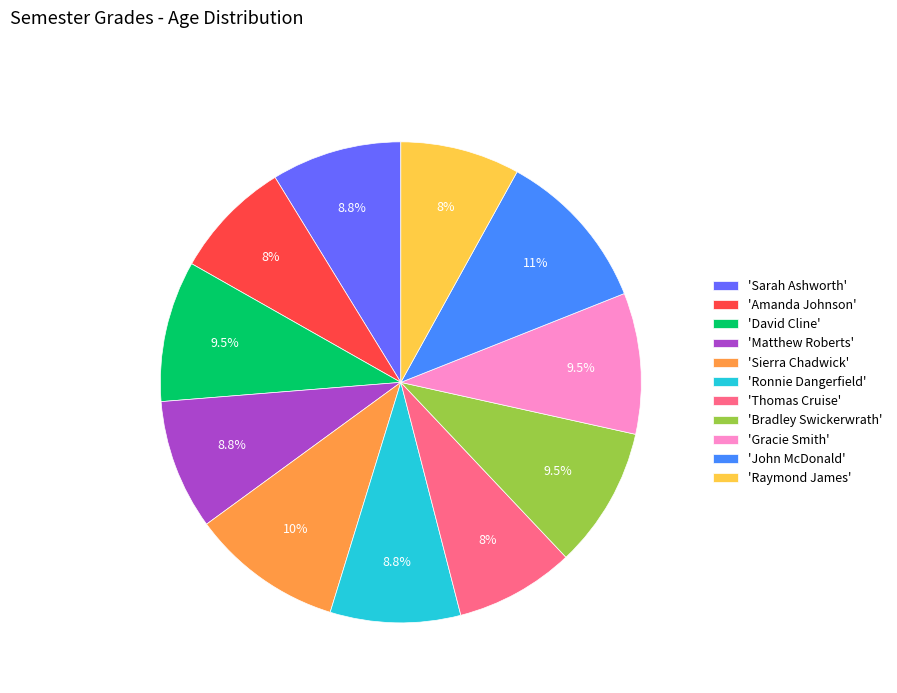

Which category has the biggest portion of the pie?

'John McDonald'